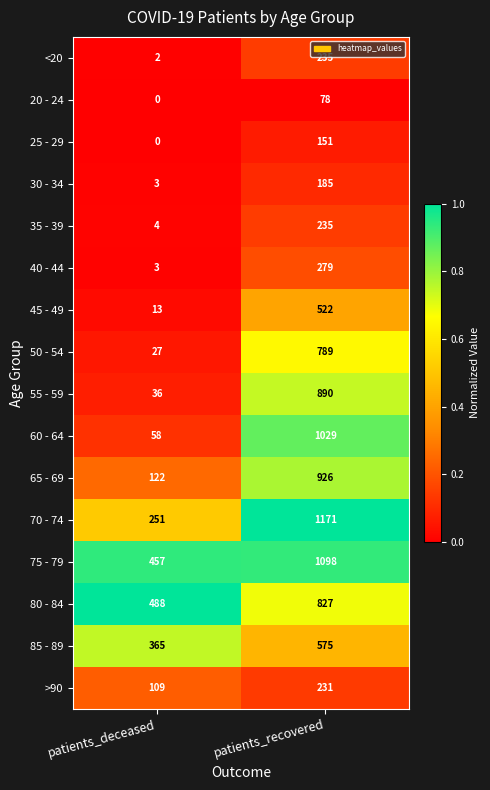

What is the average value of the 55 - 59 series?

463